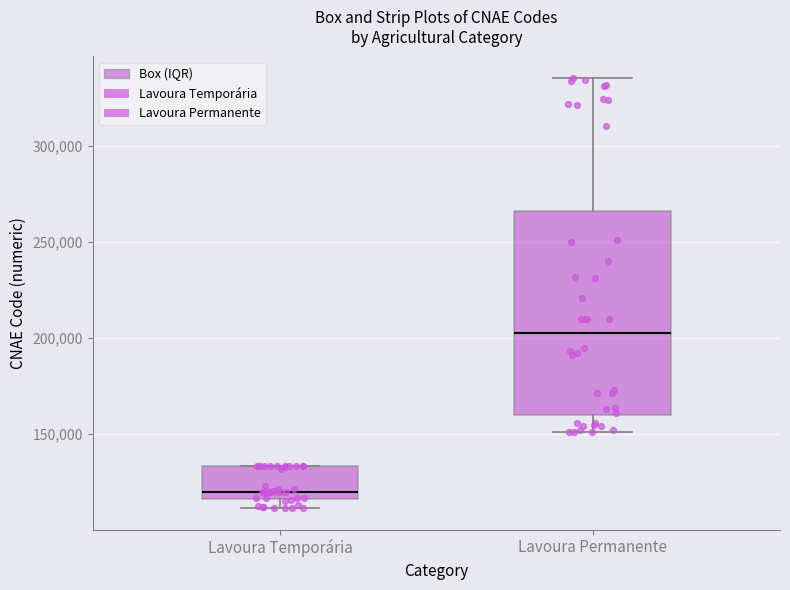

Reading left to right, read every box against the y-axis: the position of its median line, the range the box covers, and the ends of its whiskers. The values are not printed on the chart, so give them approximately, as read against the axis.

Lavoura Temporária: median 120000, box 115000 to 135000, whiskers 110000 to 135000
Lavoura Permanente: median 205000, box 160000 to 265000, whiskers 150000 to 335000